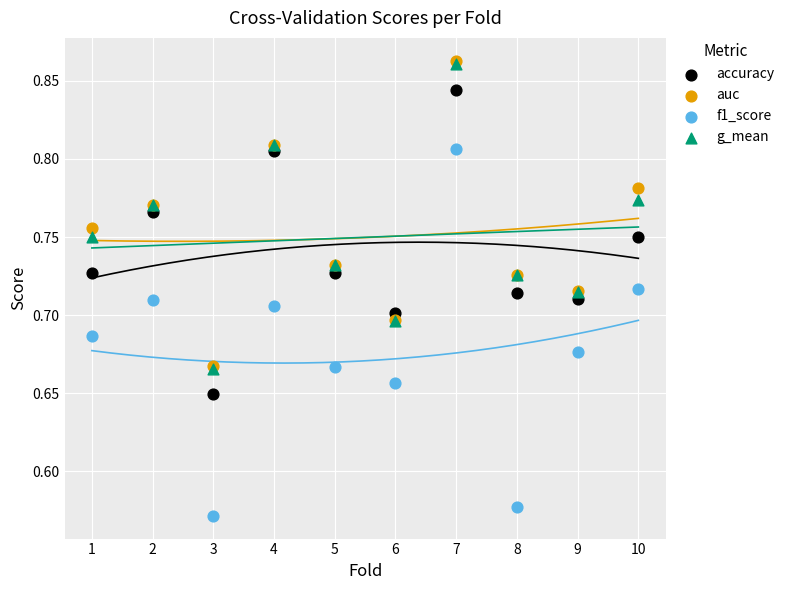

What are all the series names shown in the legend?

accuracy, auc, f1_score, g_mean